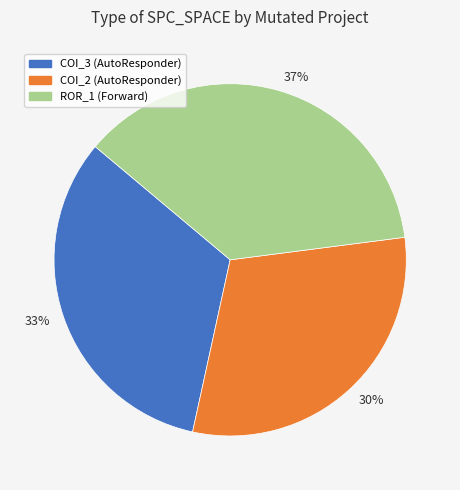

Approximately how many times larger is the value at ROR_1 (Forward) compared to COI_2 (AutoResponder)?

1.2